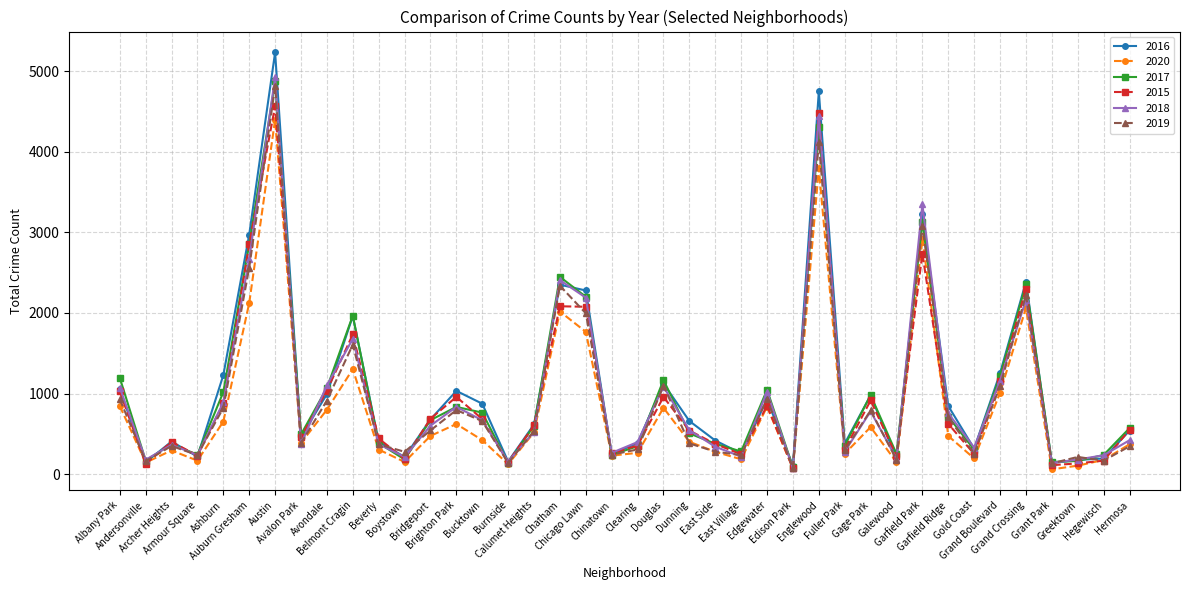

How many lines are shown in the chart?

6